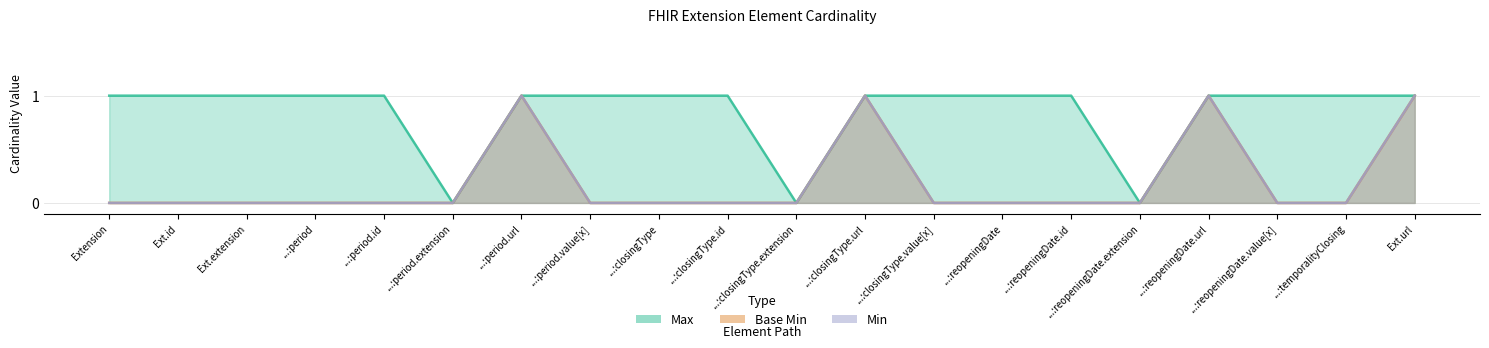

What is the total value across all series at ...:closingType?

1